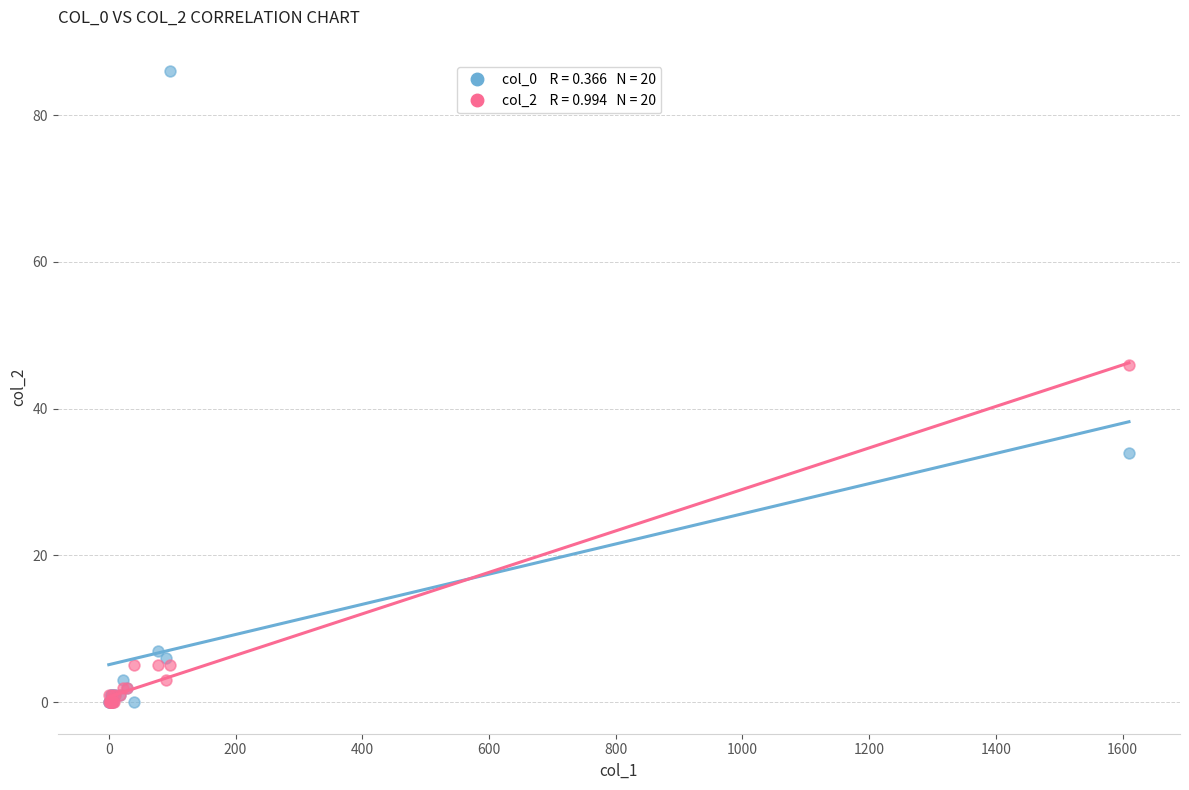

Across all series, what Y value is closest to 43?

46